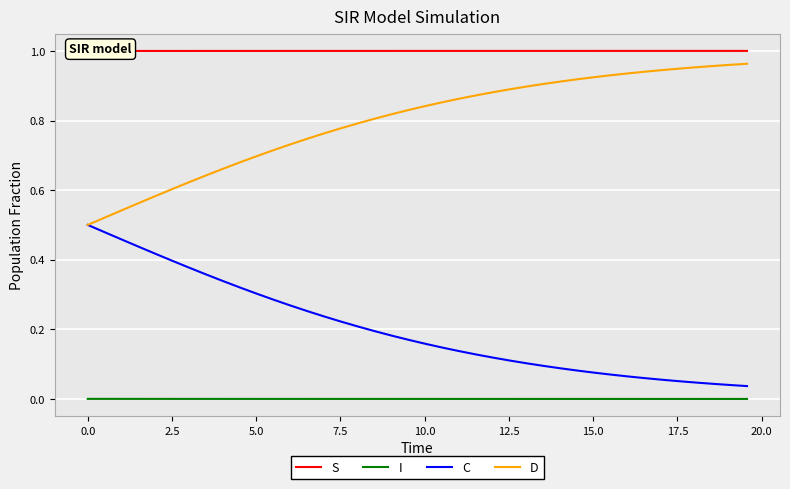

True or false: I and C intersect in this chart.

False